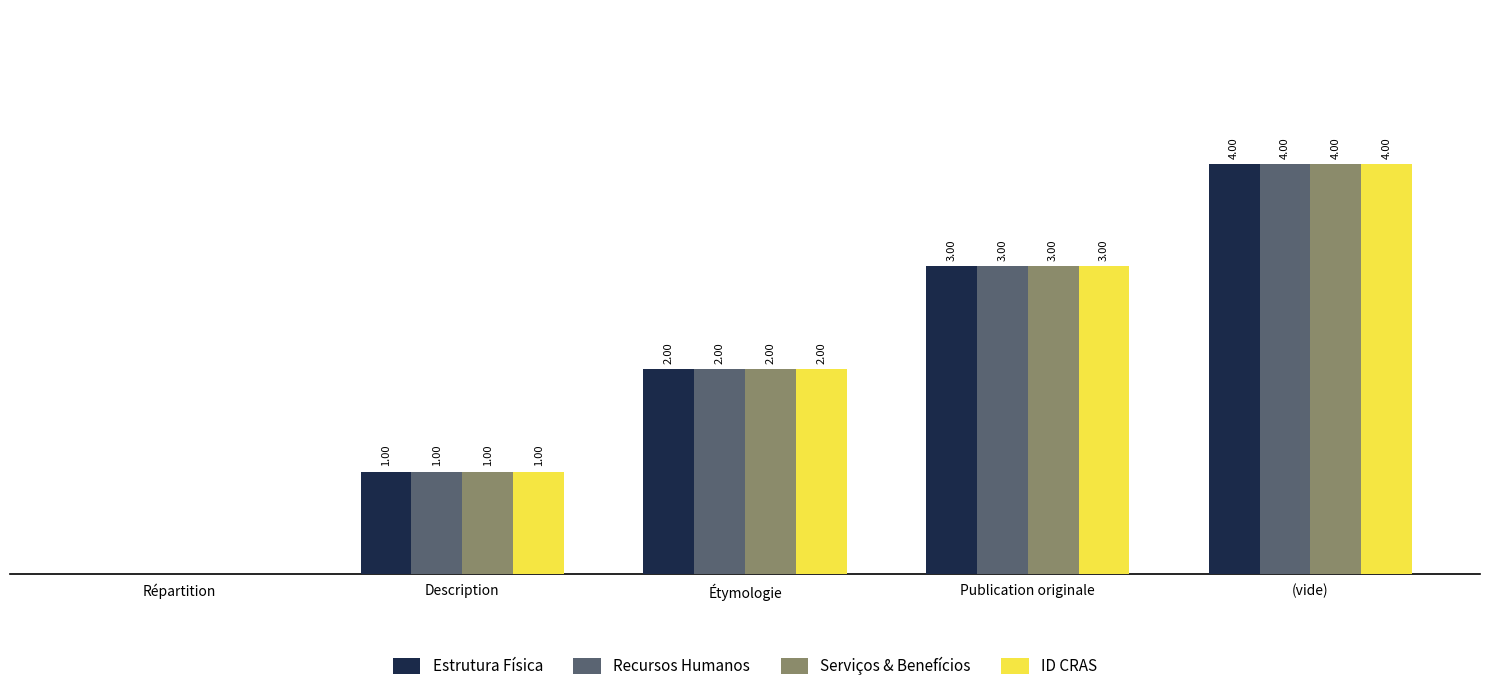

At which label is Serviços & Benefícios closest to 2?

Étymologie